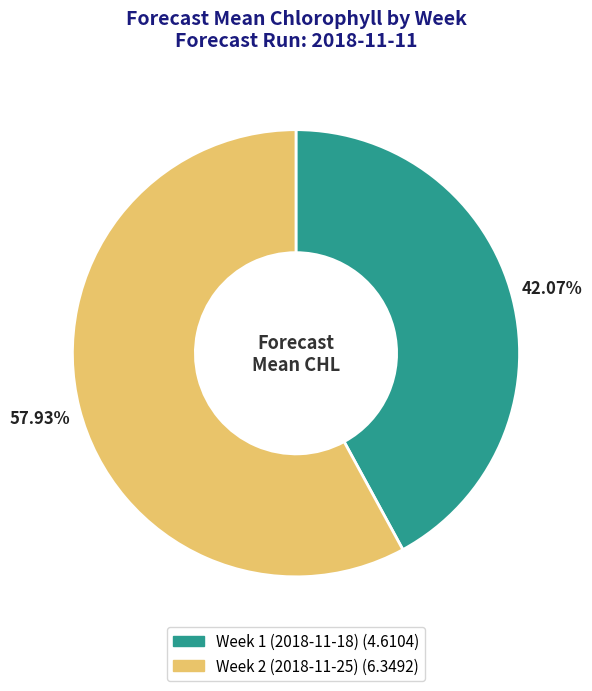

To the nearest percent, what is the difference between the Week 1 (2018-11-18) and Week 2 (2018-11-25) slice percentages?

16%